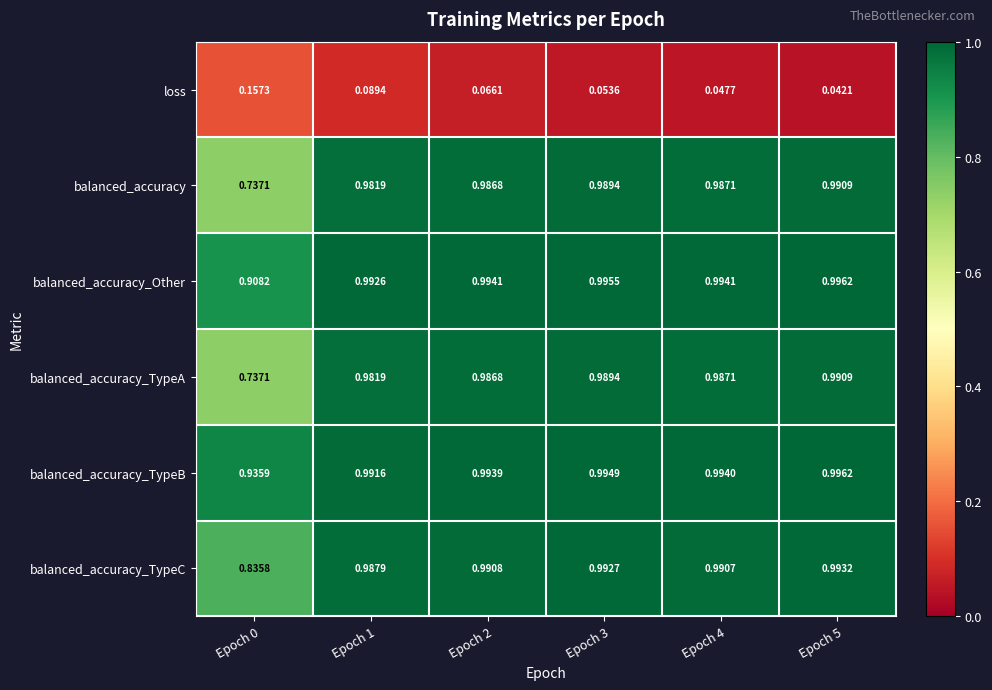

Is the value of balanced_accuracy_Other at Epoch 4 greater than the value of balanced_accuracy_TypeA at Epoch 0?

Yes